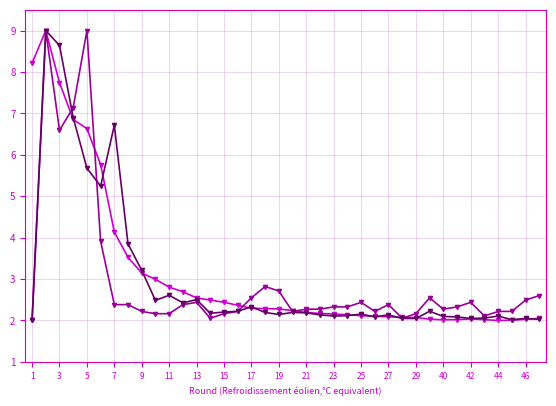

What is the smallest value displayed?

2.0